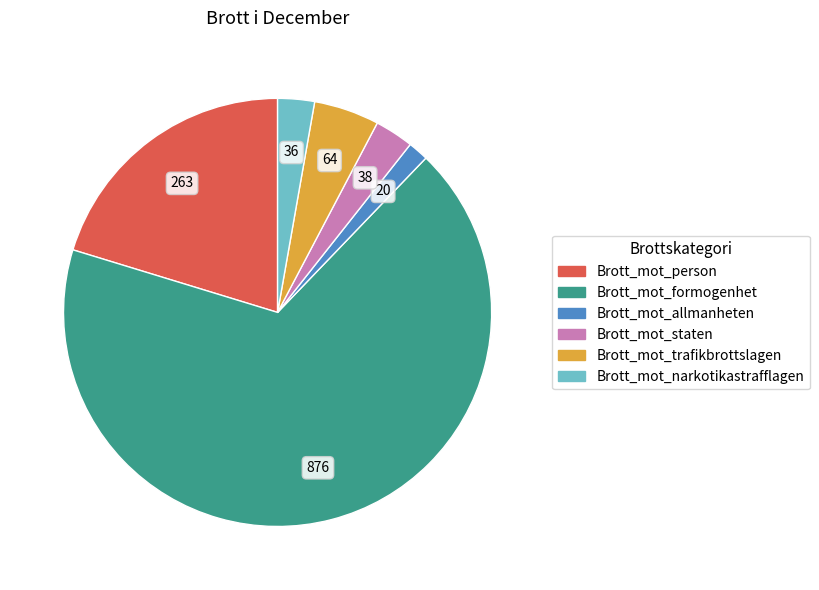

How many segments does this pie chart have?

6